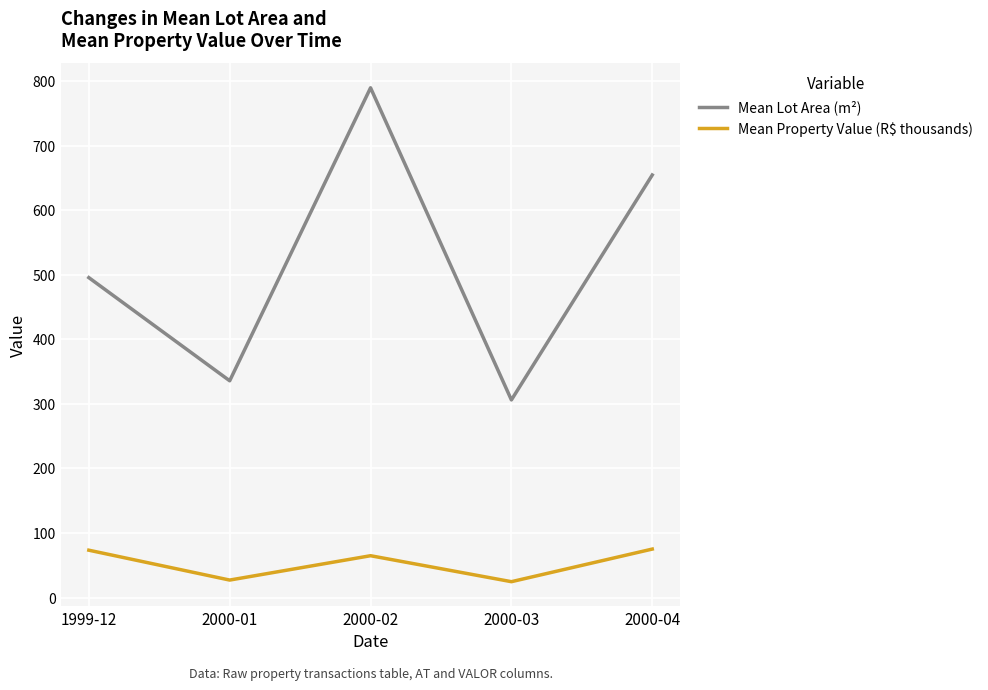

Where is the first local maximum for Mean Property Value (R$ thousands)?

2000-02